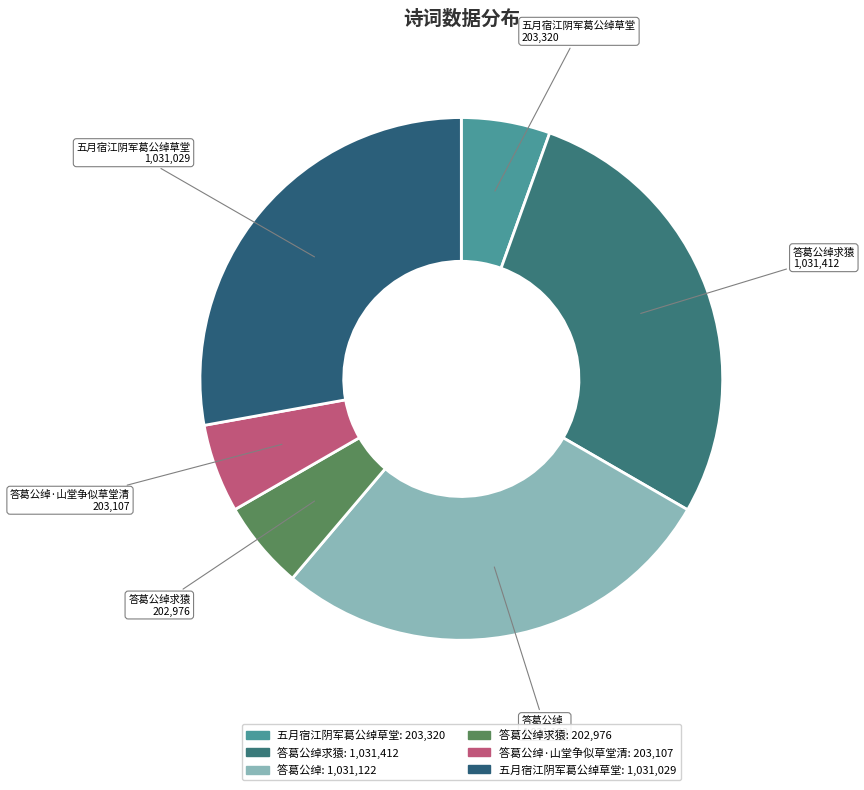

How many slices are in this pie chart?

6